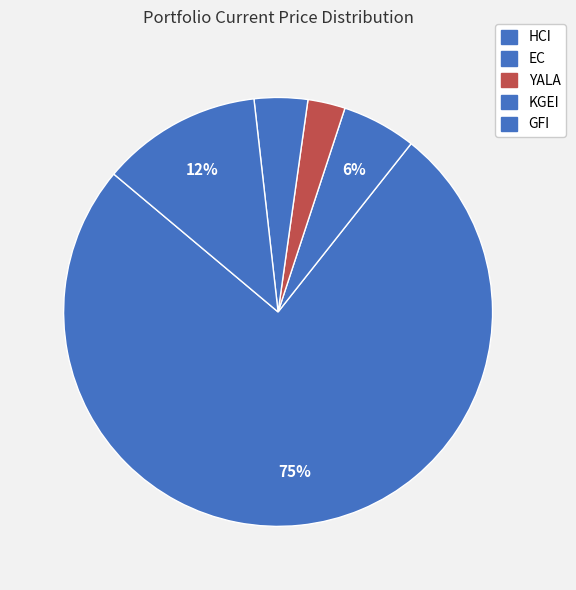

What is the smallest slice in the pie chart?

YALA